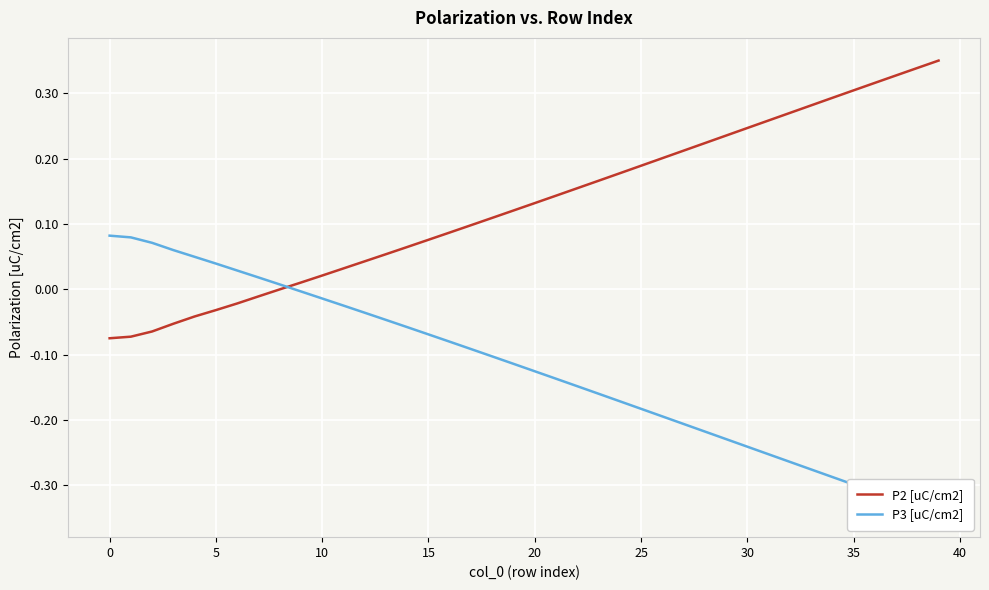

What is the sum of all P3 [uC/cm2] values?

-4.9